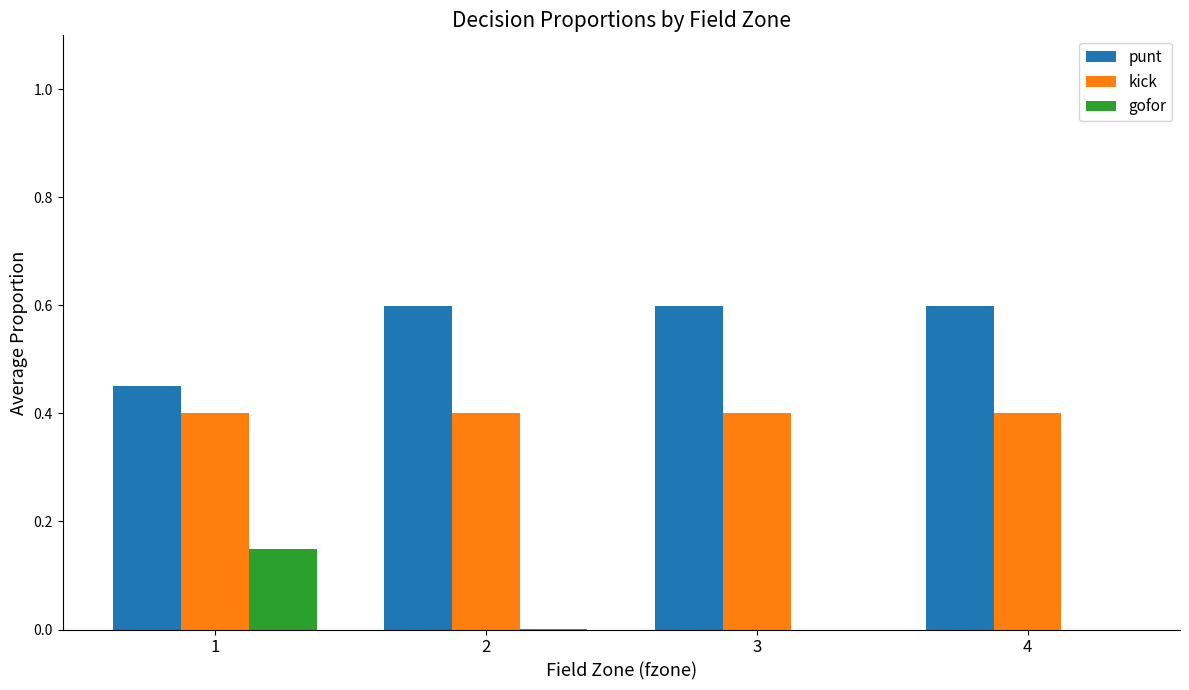

What is the sum of all kick values?

1.6